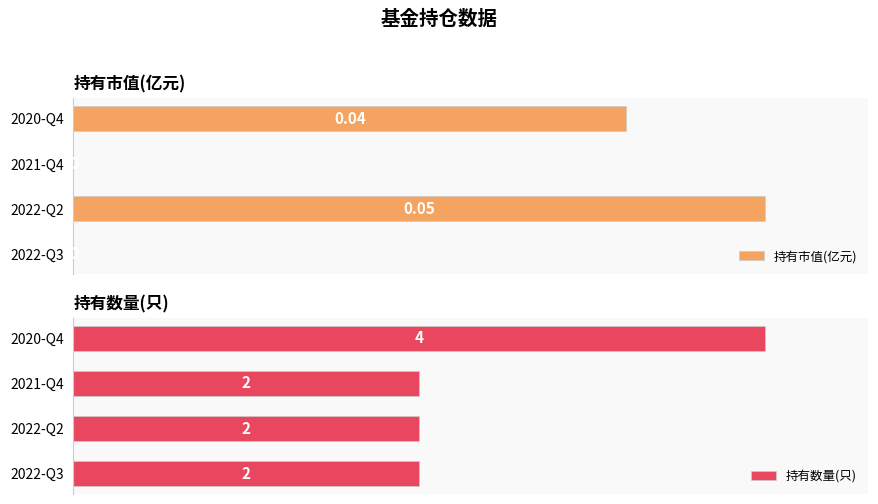

Is it true that 持有数量(只) equals 0.2 at 2020-Q4?

False